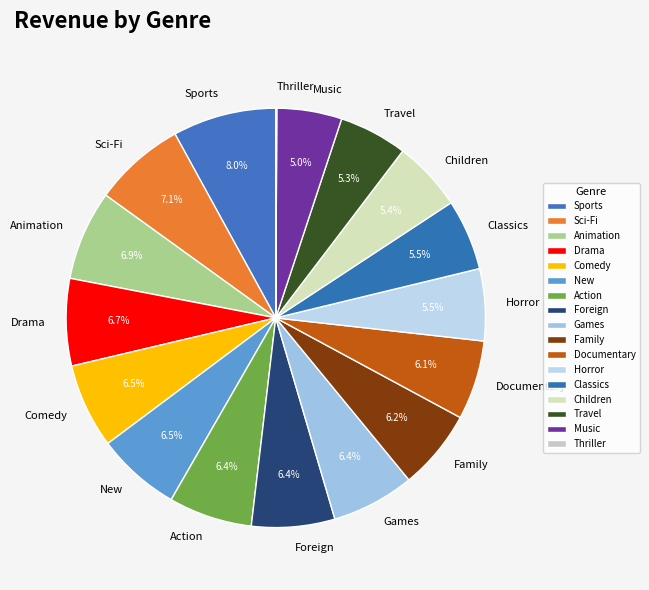

Approximately how many times larger is the value at Action compared to Music?

1.3